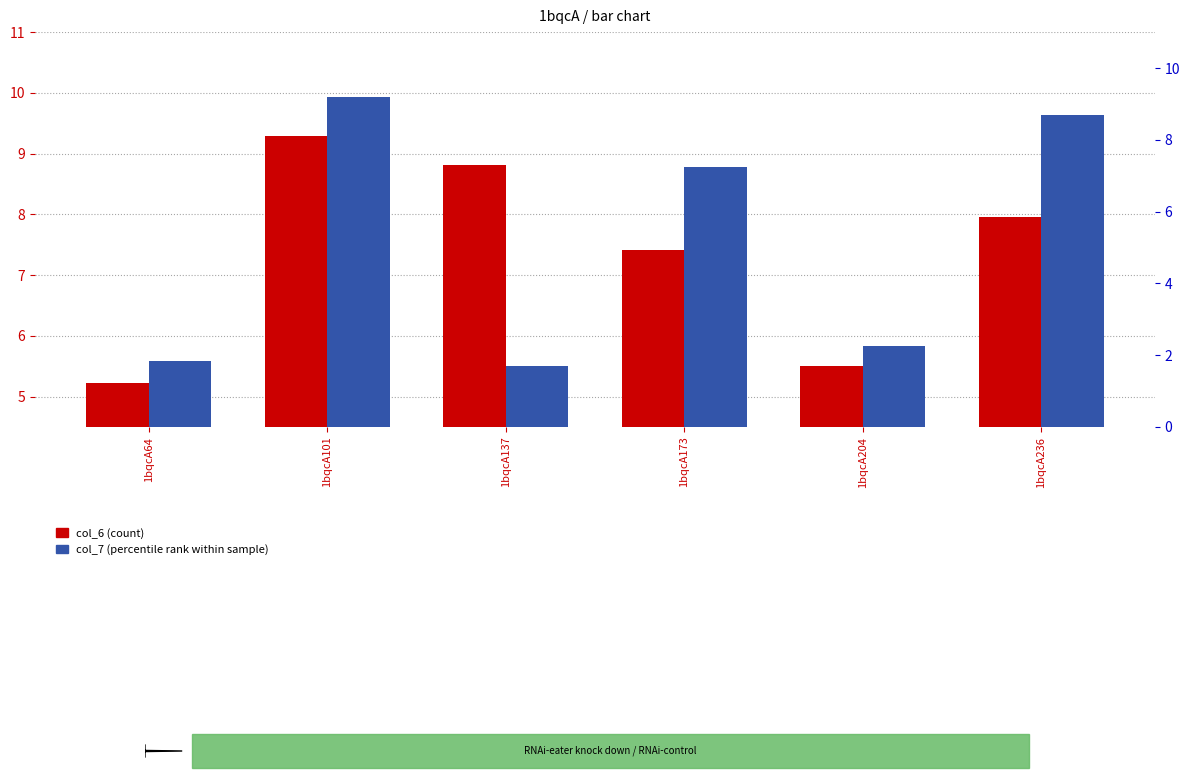

How many series are shown in this chart?

2